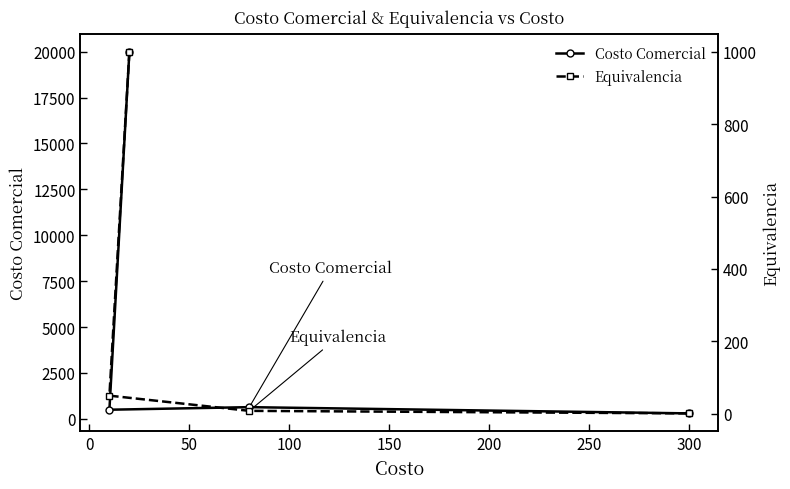

Rank the series by their average value, from highest to lowest.

Costo Comercial, Equivalencia